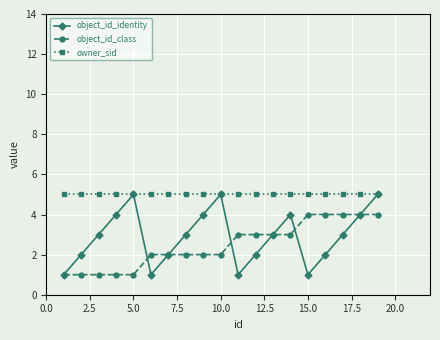

Which series has the widest spread of values?

object_id_identity